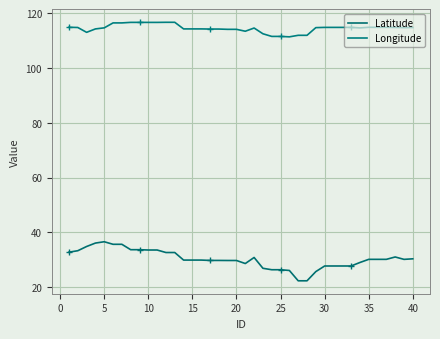

True or false: Latitude and Longitude cross at least once.

False